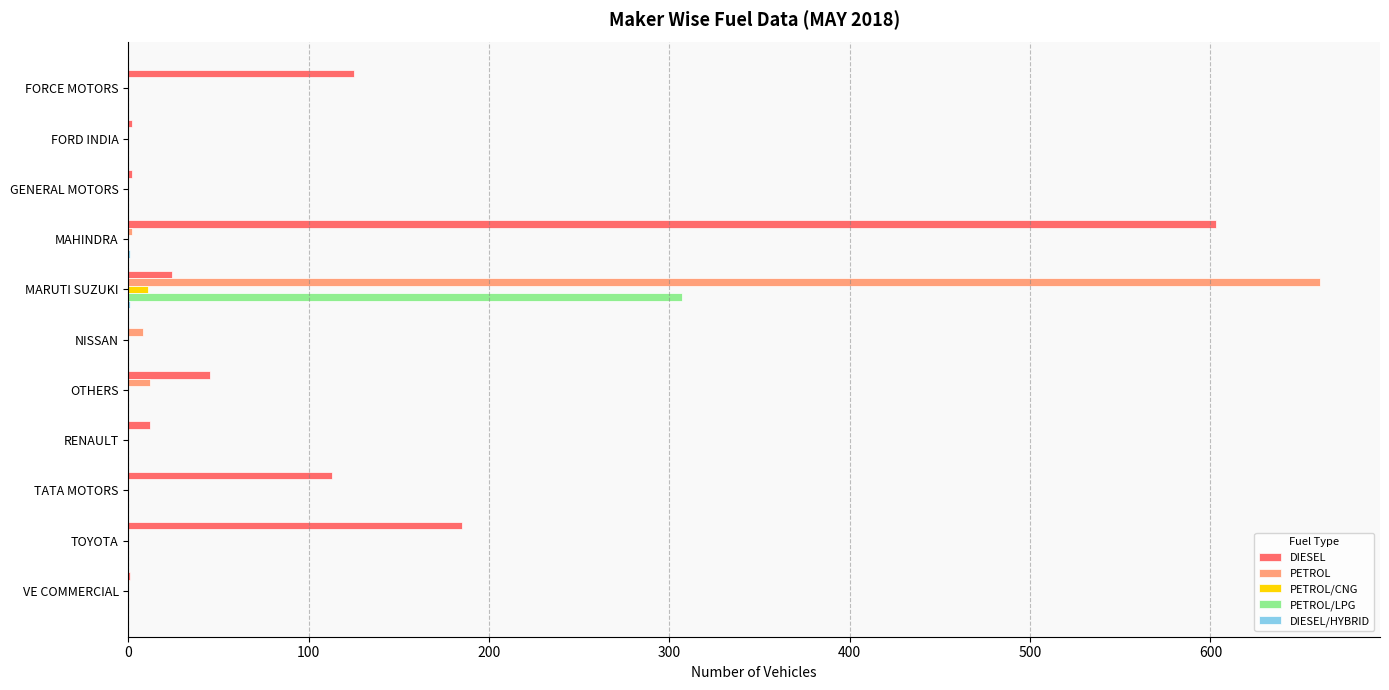

What is the sum of all PETROL/LPG values?

307